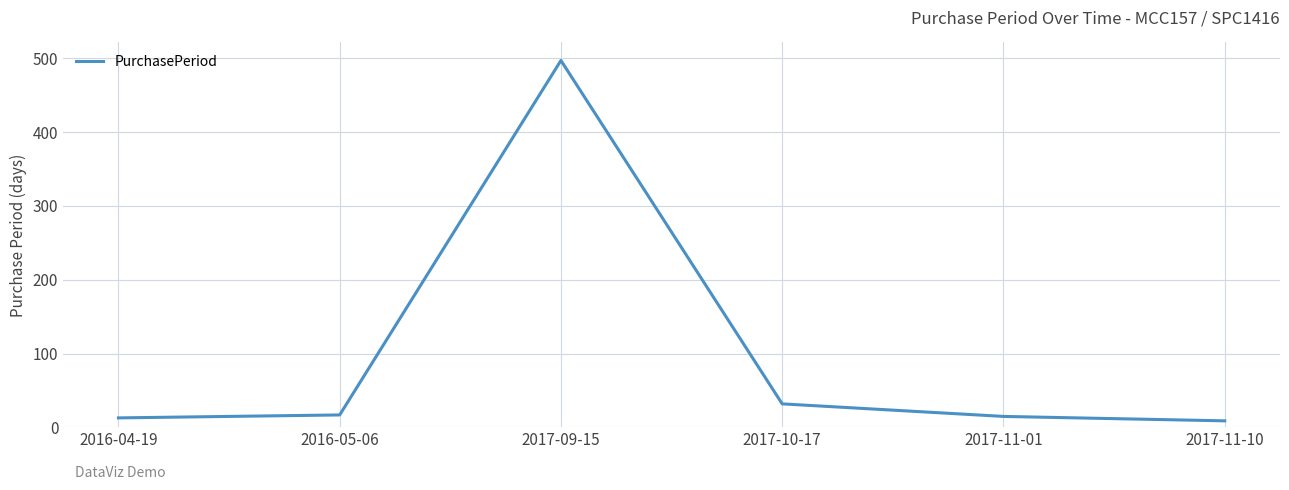

Read the value at 2017-10-17, to the nearest 5.

30